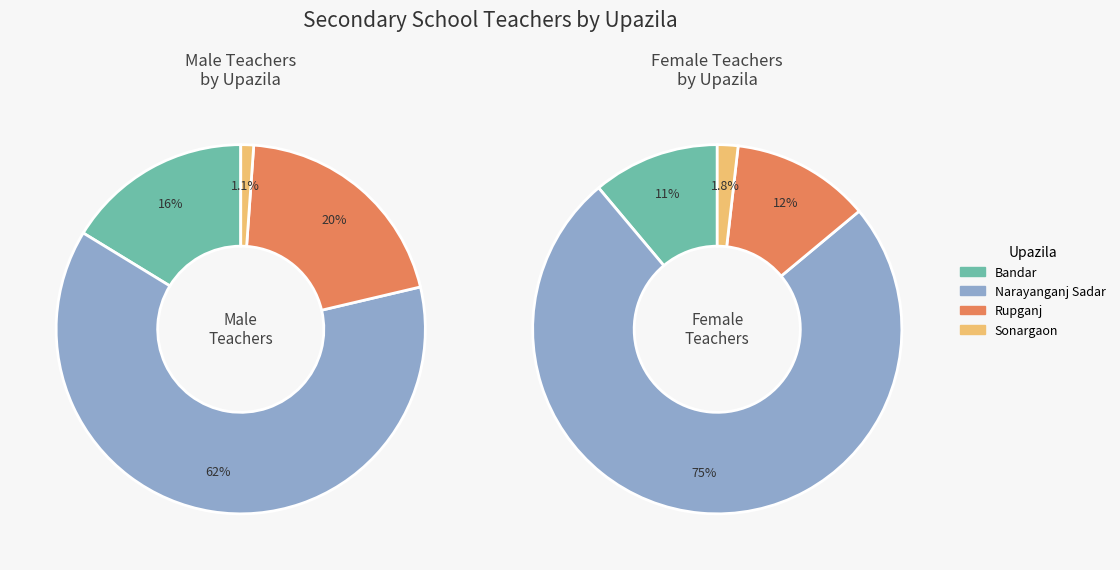

Is there any slice that represents more than half of the pie?

Yes